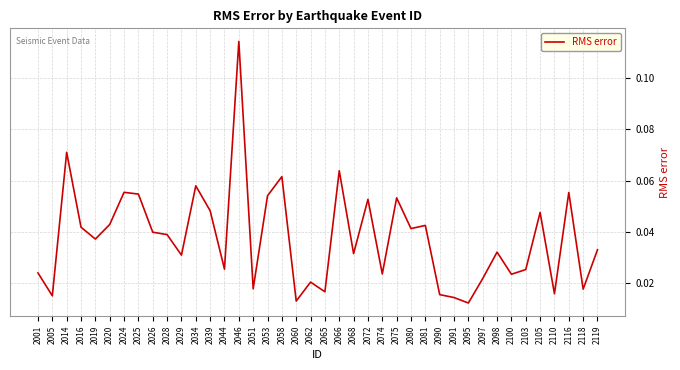

Which label corresponds to the largest value in the chart?

2046